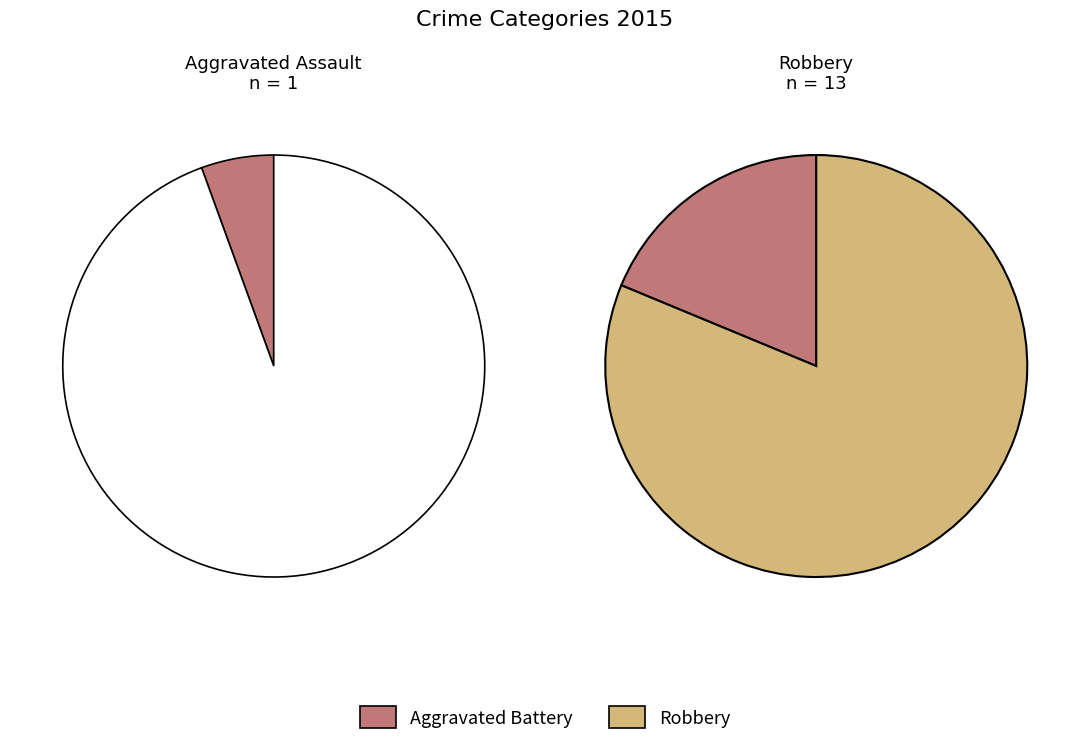

Does Robbery account for over 50% of the chart?

No